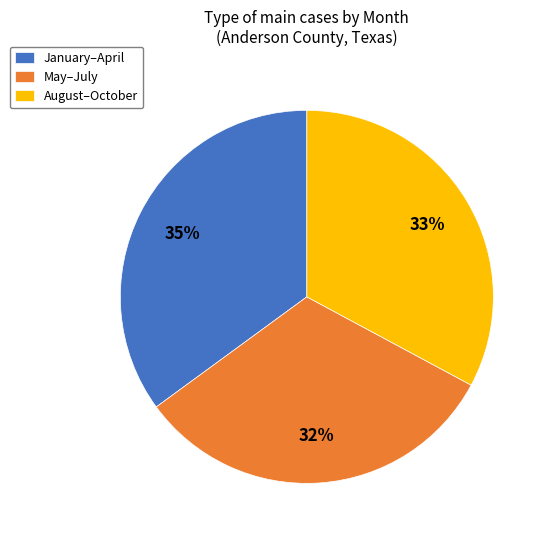

Does January–April account for over 50% of the chart?

No